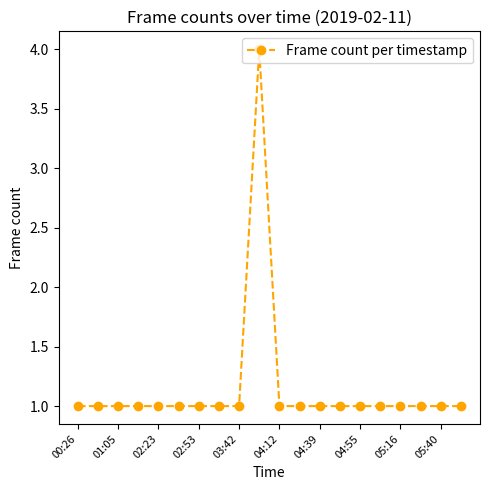

What is the greatest value displayed?

4